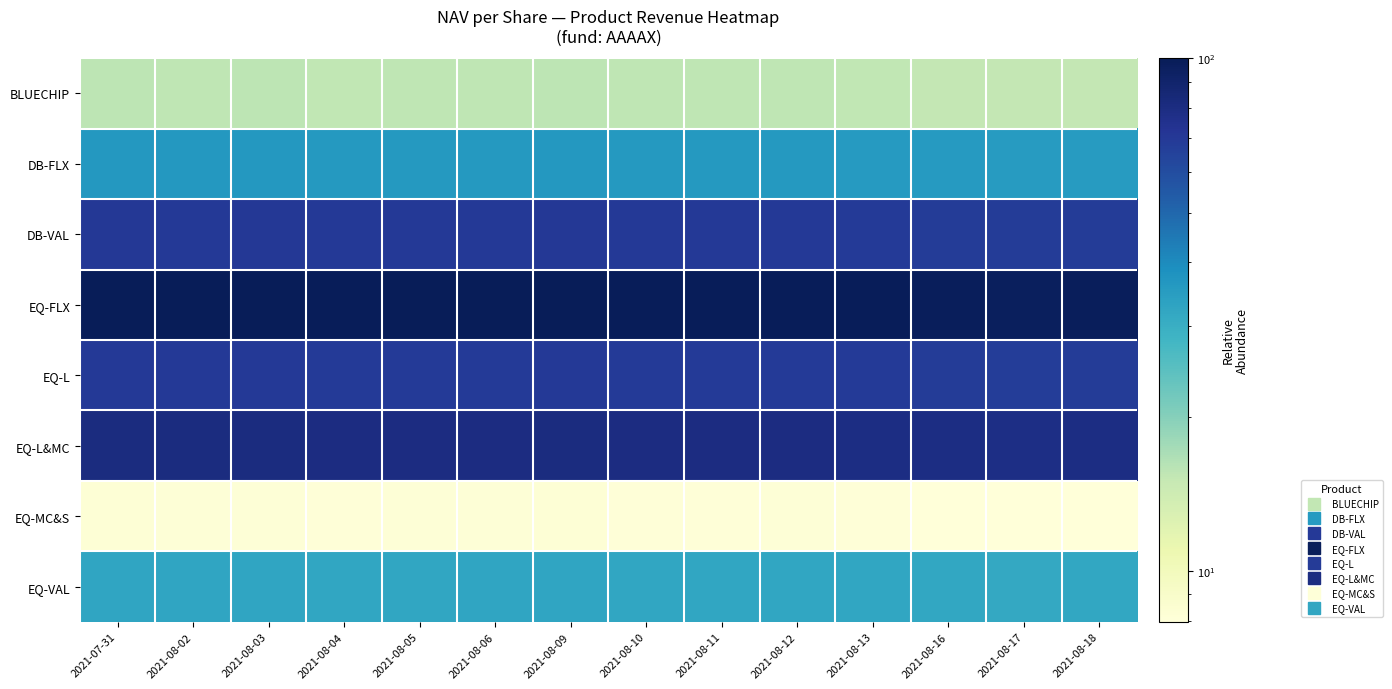

Rank the series by their maximum value, from highest to lowest.

EQ-FLX, EQ-L&MC, DB-VAL, EQ-L, DB-FLX, EQ-VAL, BLUECHIP, EQ-MC&S